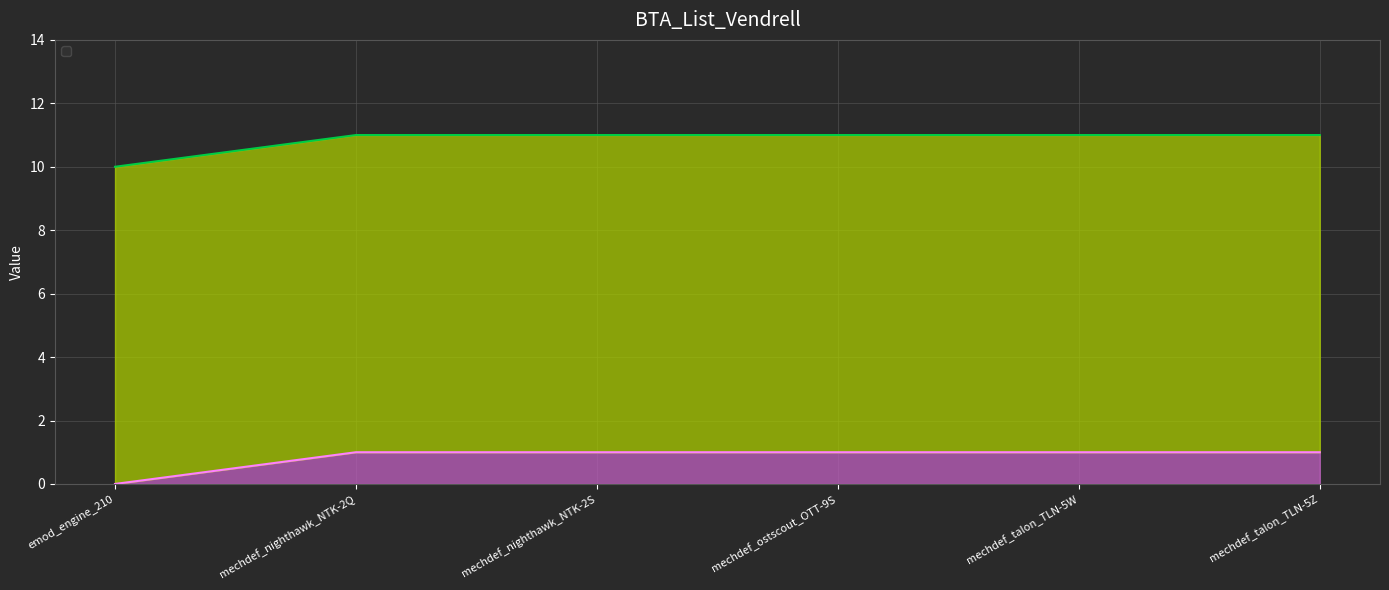

At which label is the value closest to 0?

emod_engine_210